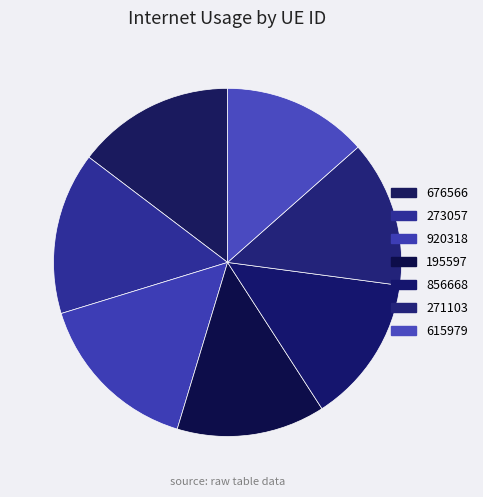

The 615979 slice represents 13% of the pie. True or false?

True